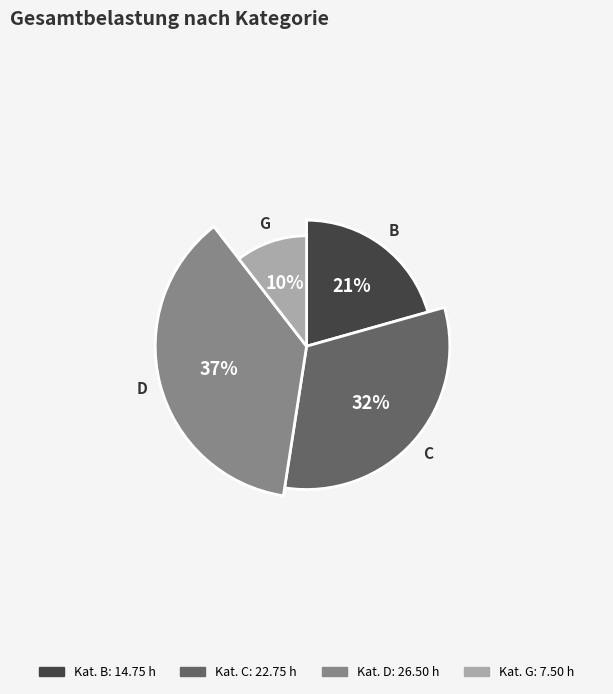

True or false: C accounts for 32% of the total.

True